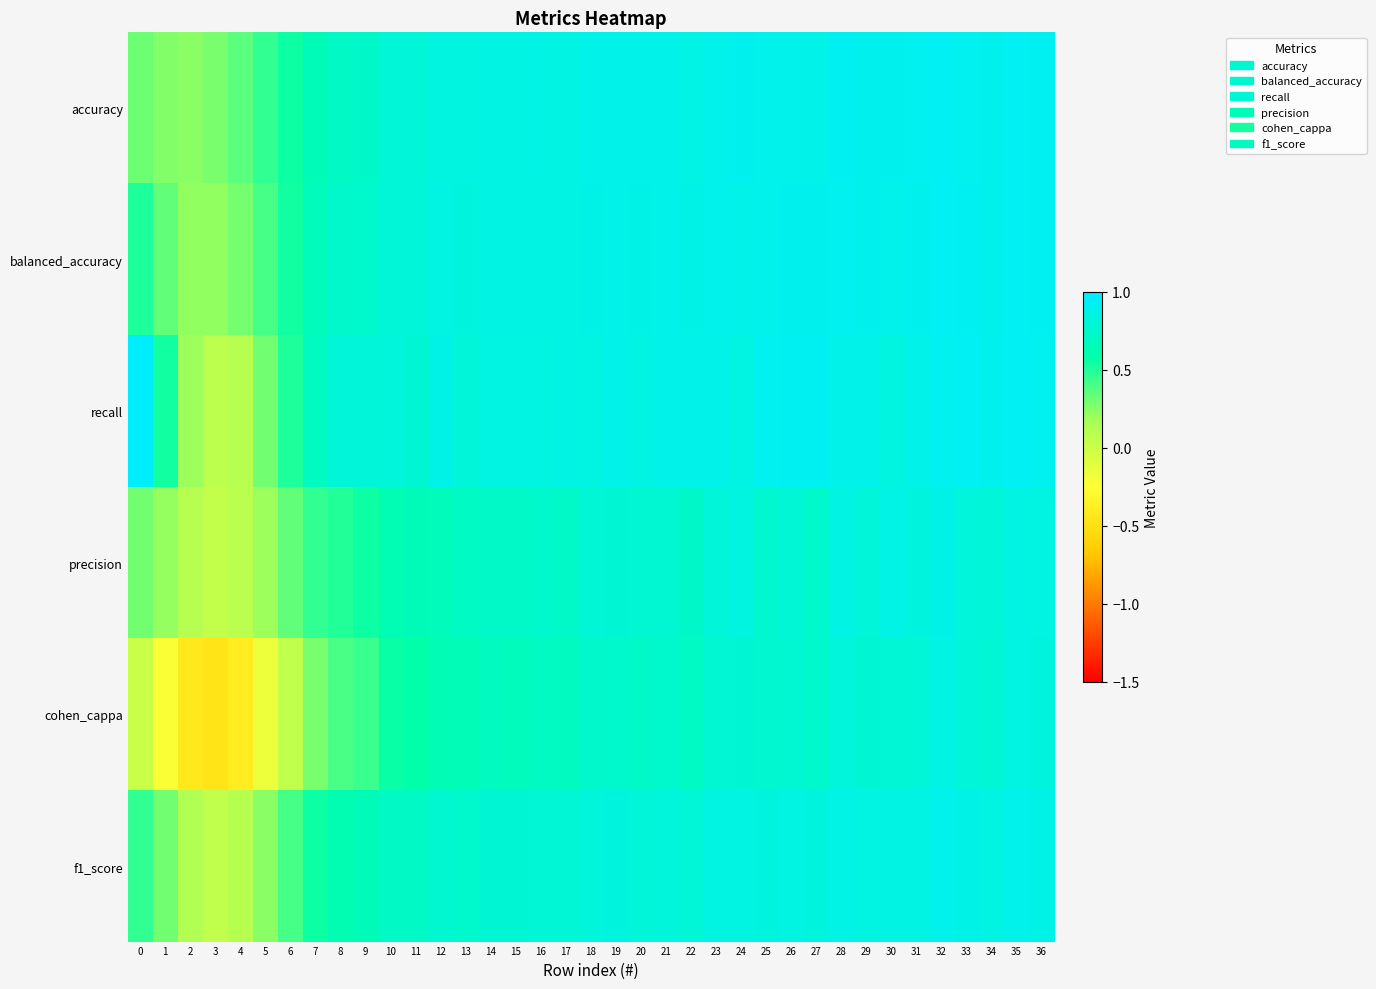

Between 3 and 4, which series saw the biggest shift?

cohen_cappa